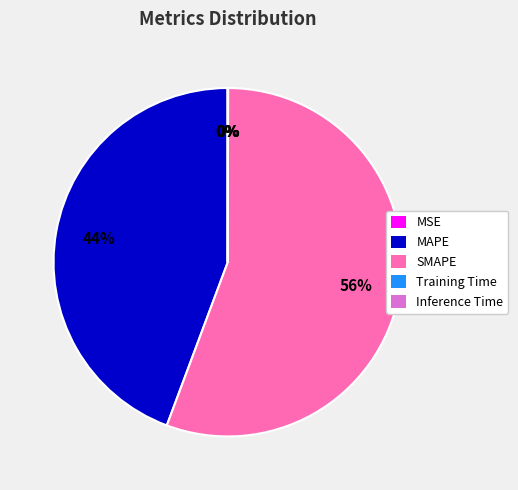

To the nearest percent, what is the average slice percentage?

20%